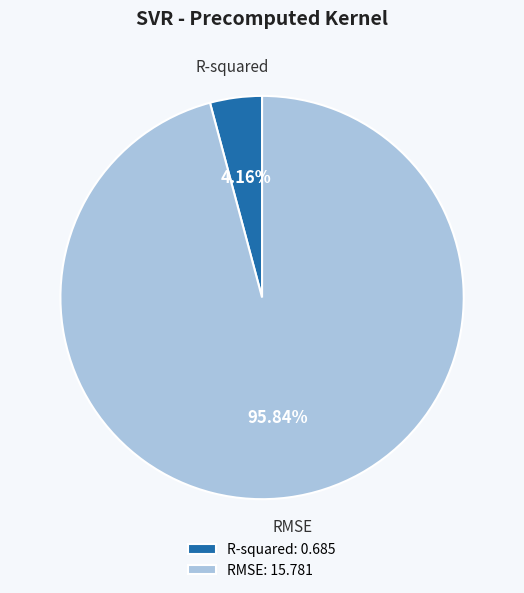

Which category has the smallest portion of the pie?

R-squared